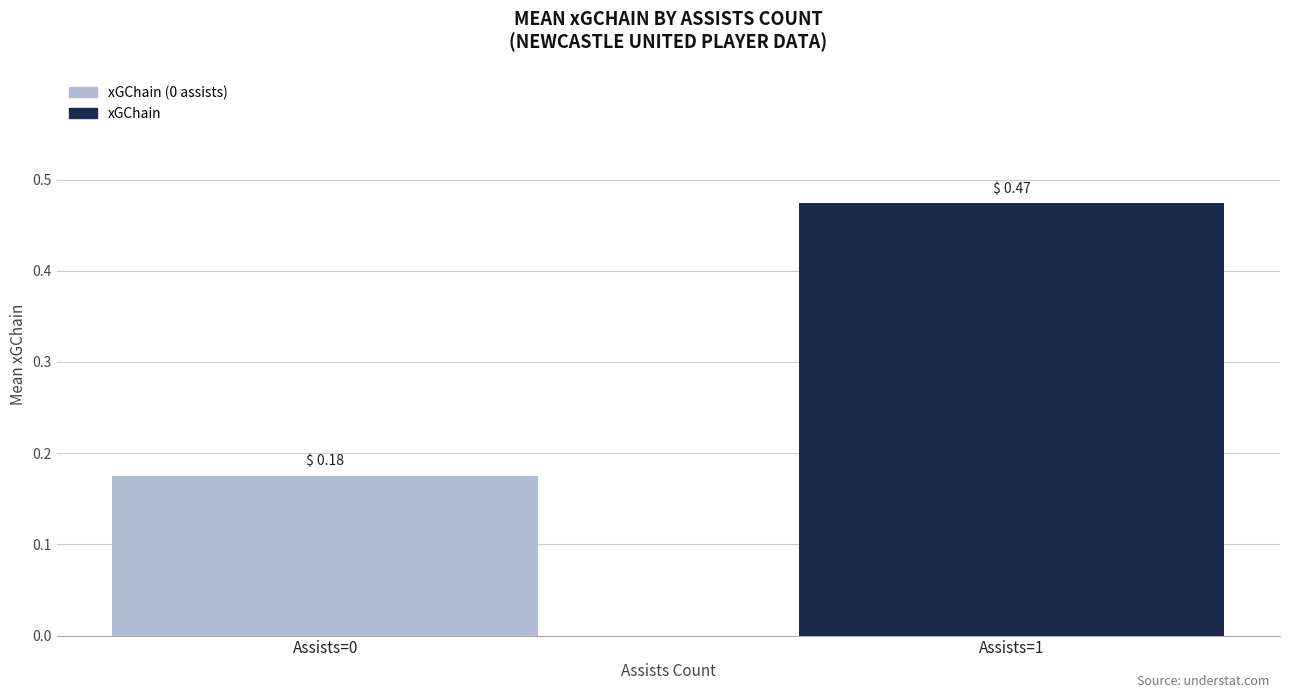

Is it true that the value at Assists=1 is 0.3?

False